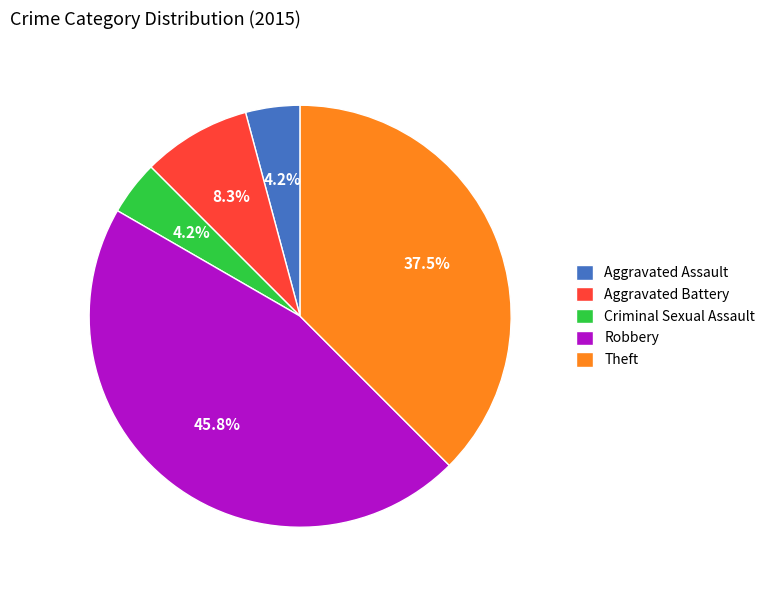

Count the number of slices in the pie.

5